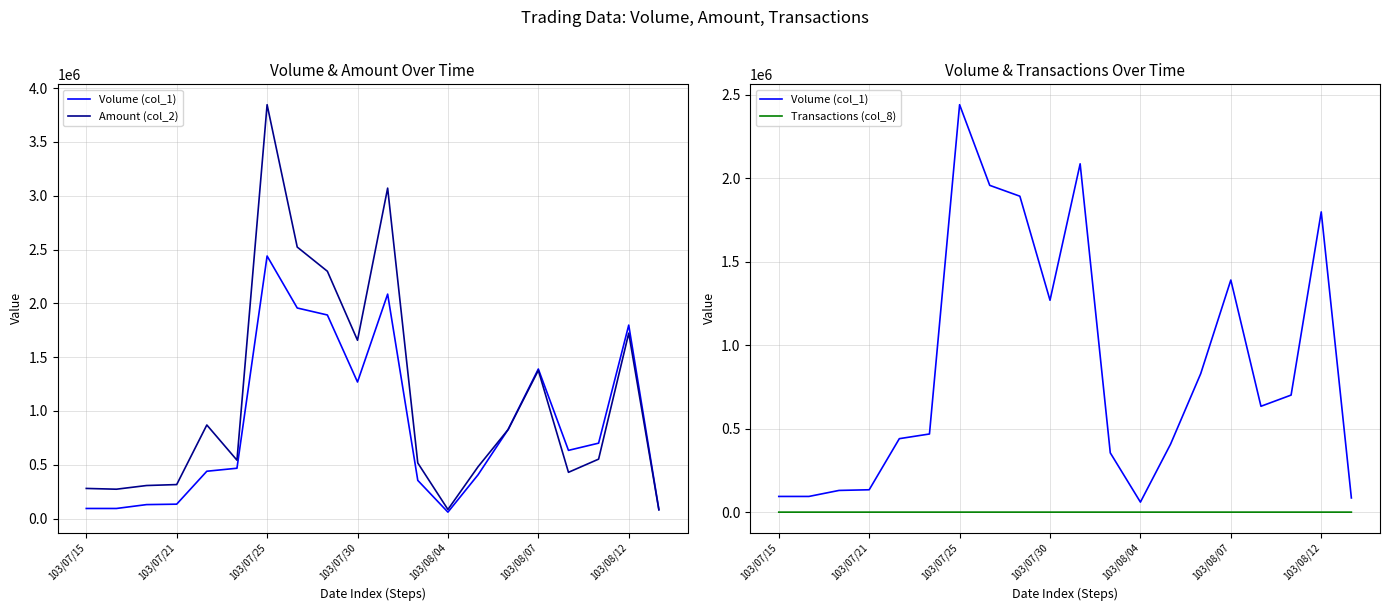

At which label is Transactions (col_8) closest to 34?

13